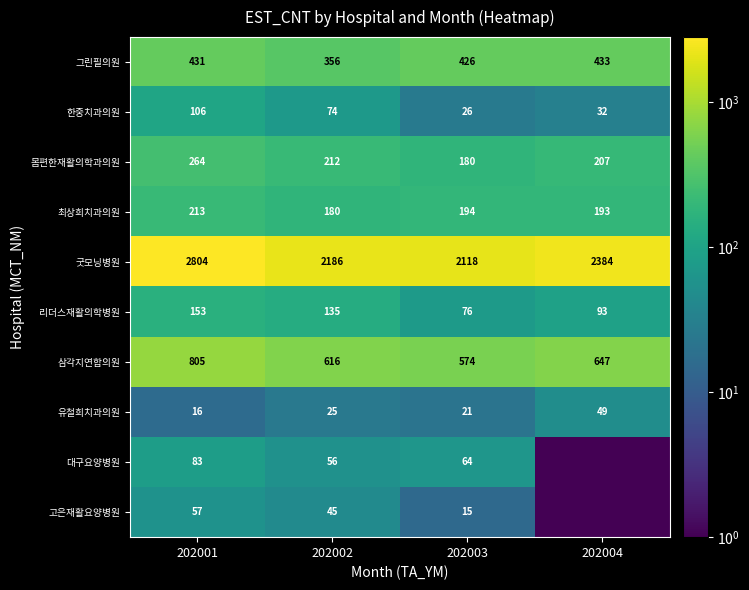

What is the minimum value for 한중치과의원?

26.0